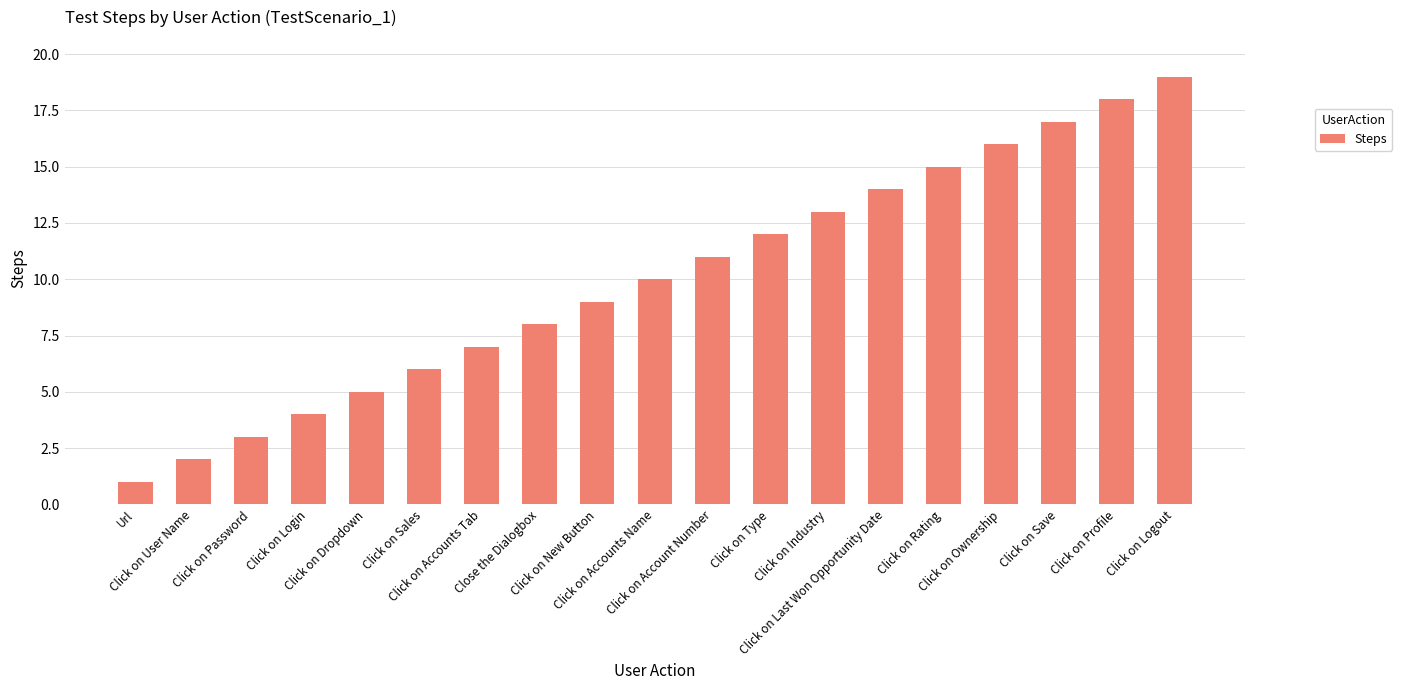

Count the number of categories in the chart.

19